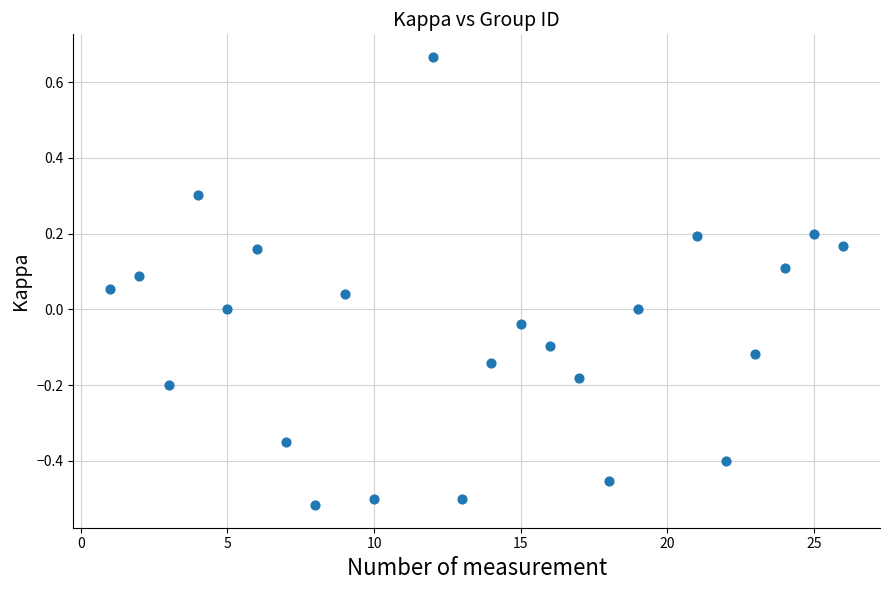

What is the range of X values (max minus min)?

25.0